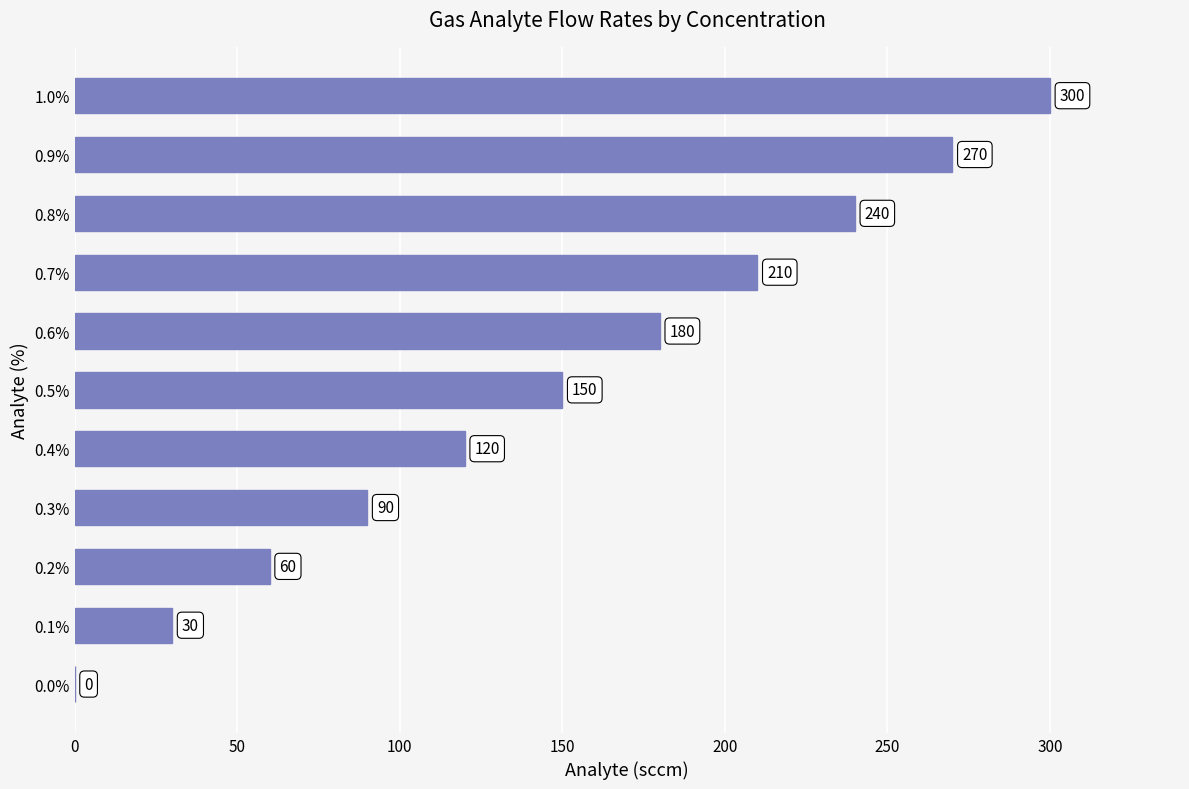

At which label is the value closest to 150?

0.5%